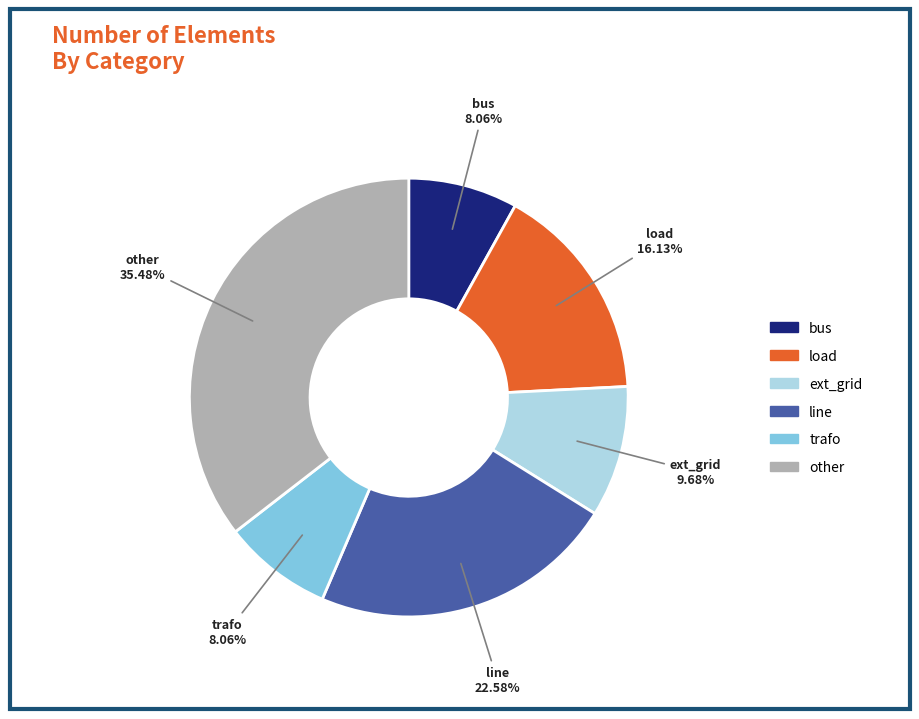

To the nearest percent, what is the difference between the largest and smallest slice percentages?

27%